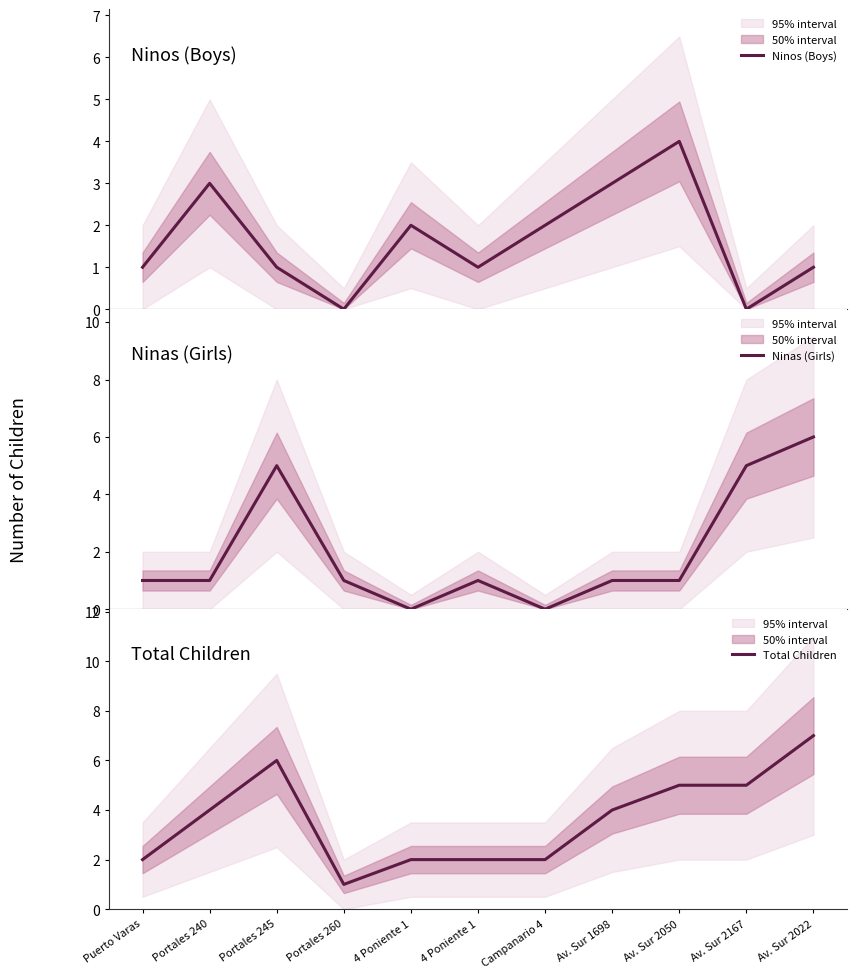

What are all the series names shown in the legend?

Ninos (Boys), Ninas (Girls), Total Children